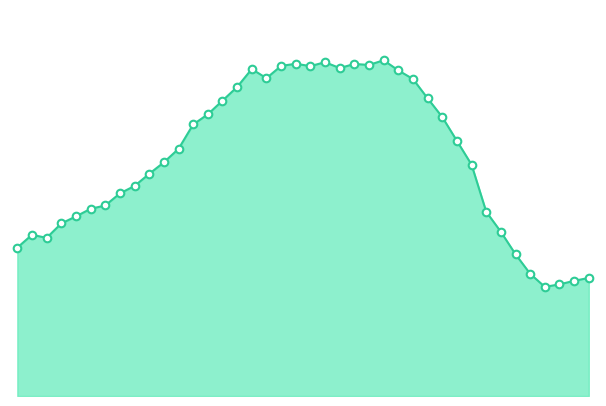

Is this an area chart (filled region under the line)?

Yes